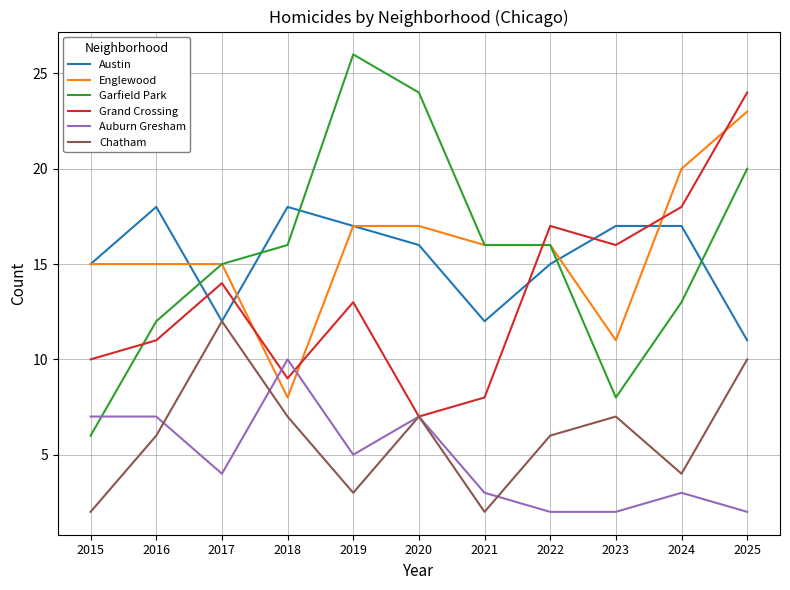

At how many categories does at least one series exceed 2?

11